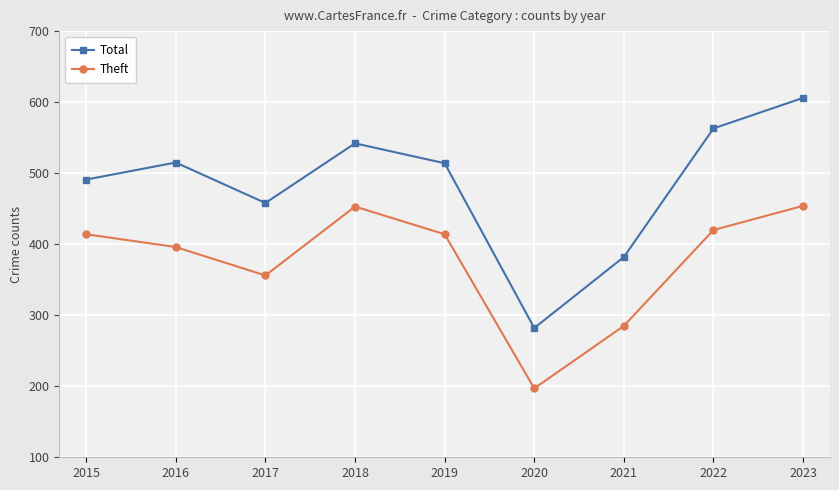

True or false: Total has a value of 382 at 2021.

True